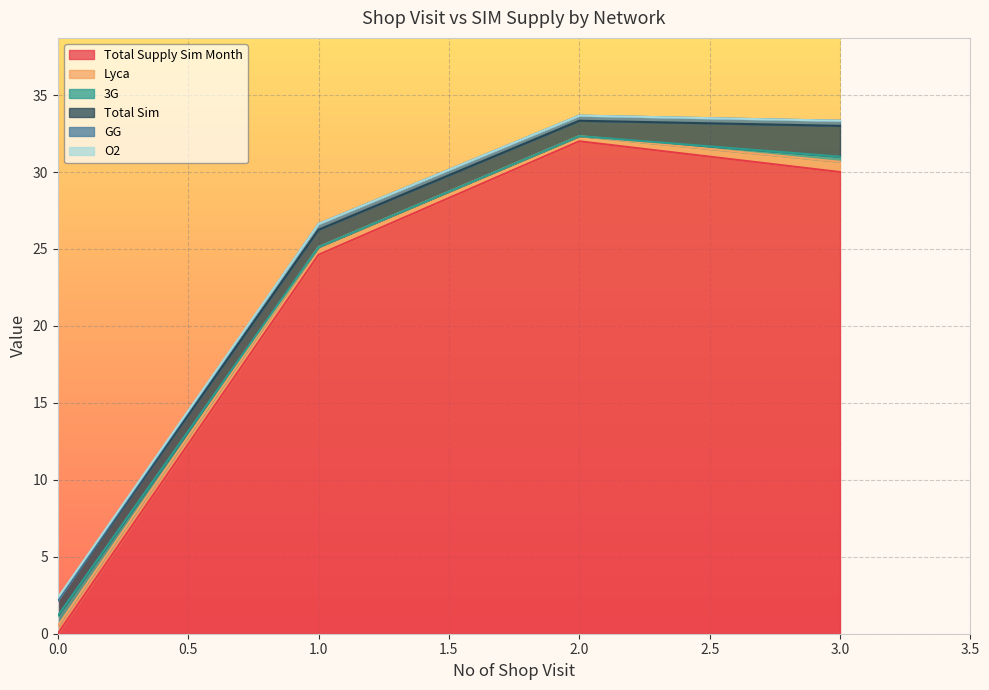

What is the sum of all O2 values?

1